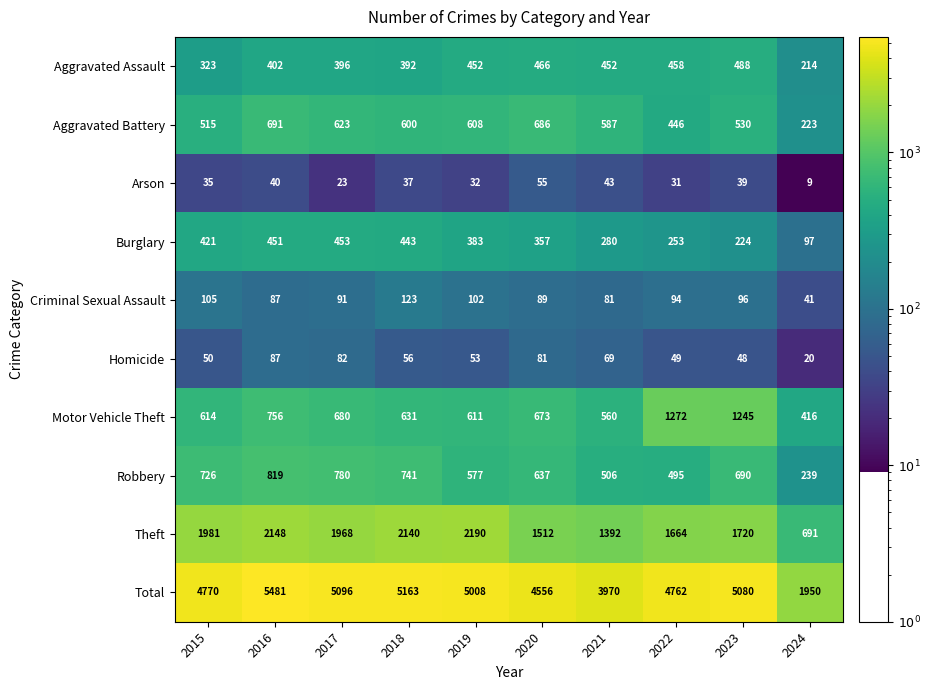

At which category does the chart reach its minimum across all series?

2024